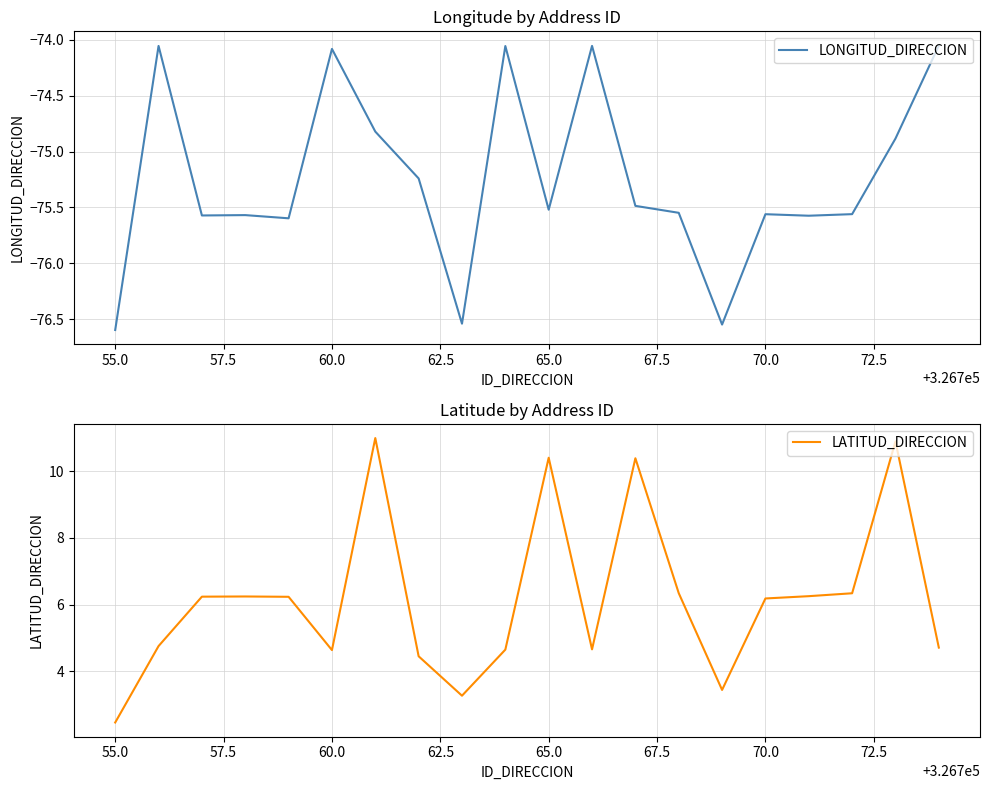

What is the greatest value displayed?

11.0